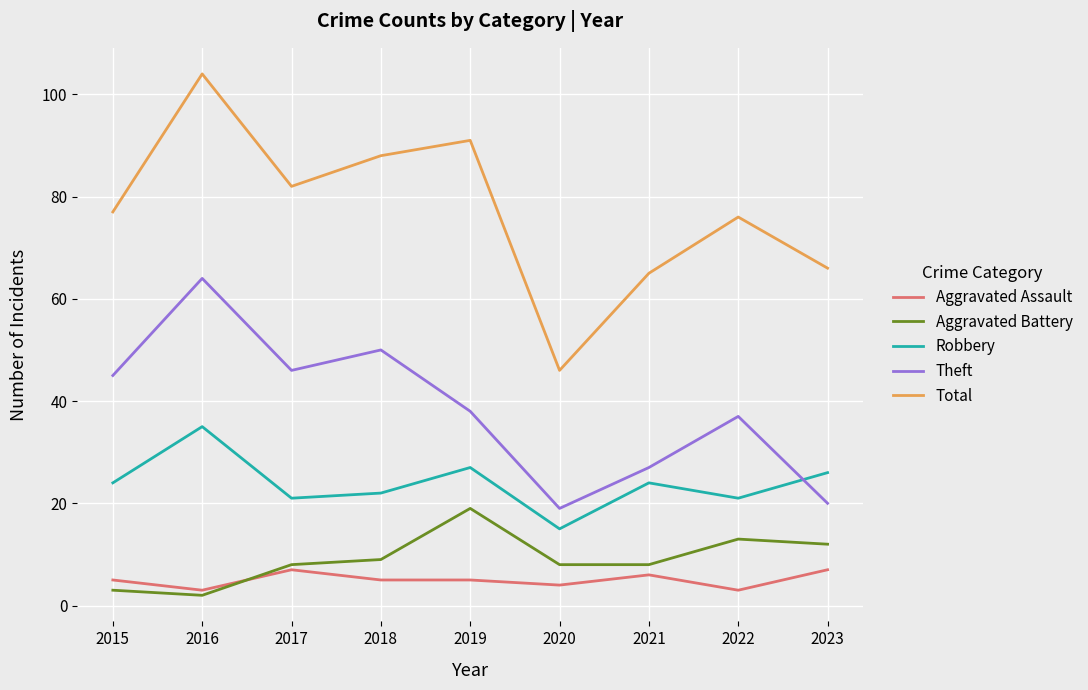

What is the difference between the highest and lowest values at 2016?

102